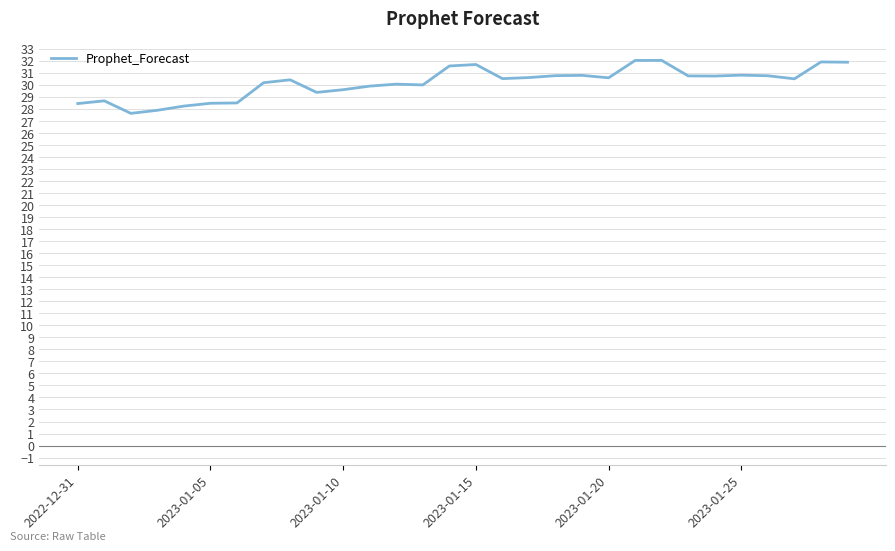

What is the minimum value shown in the chart?

27.6